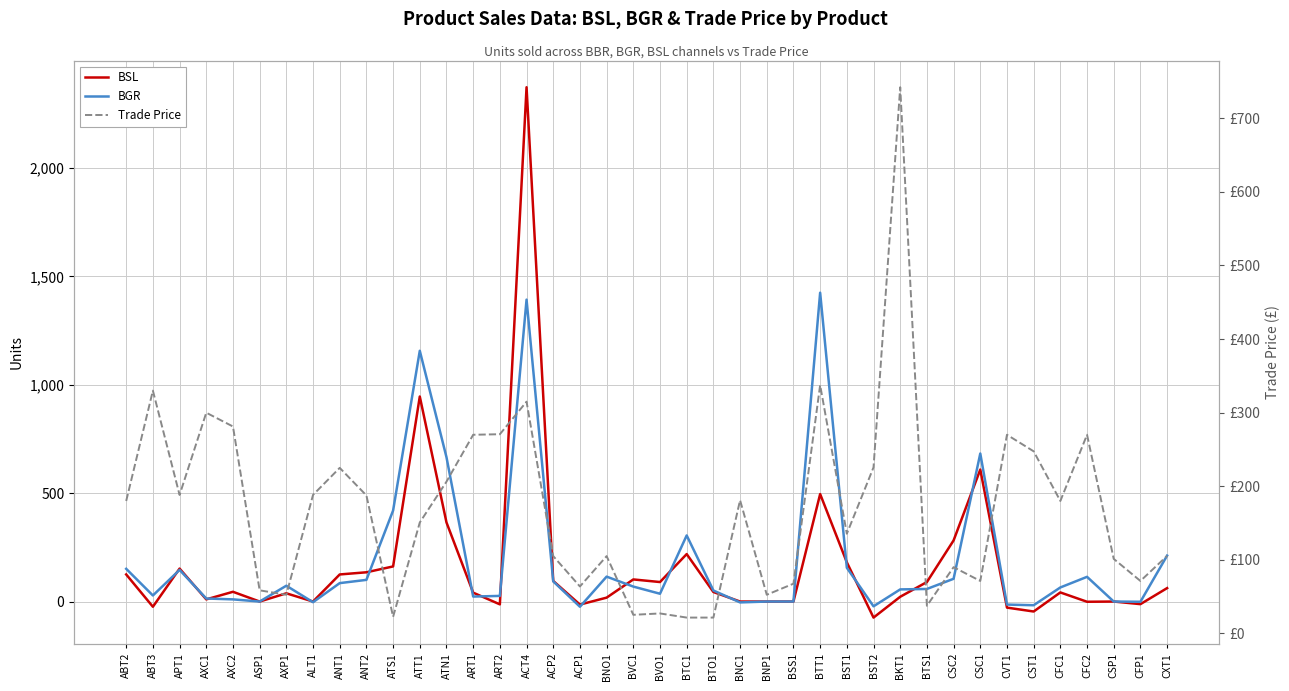

At which category is the sum across all series the highest?

ACT4